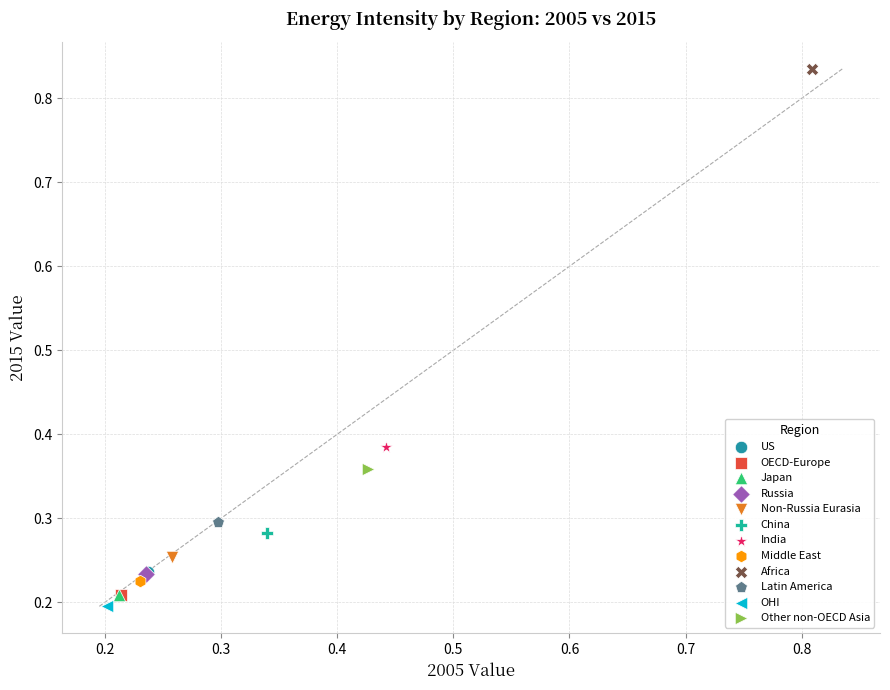

Which series reaches the minimum Y coordinate?

OHI